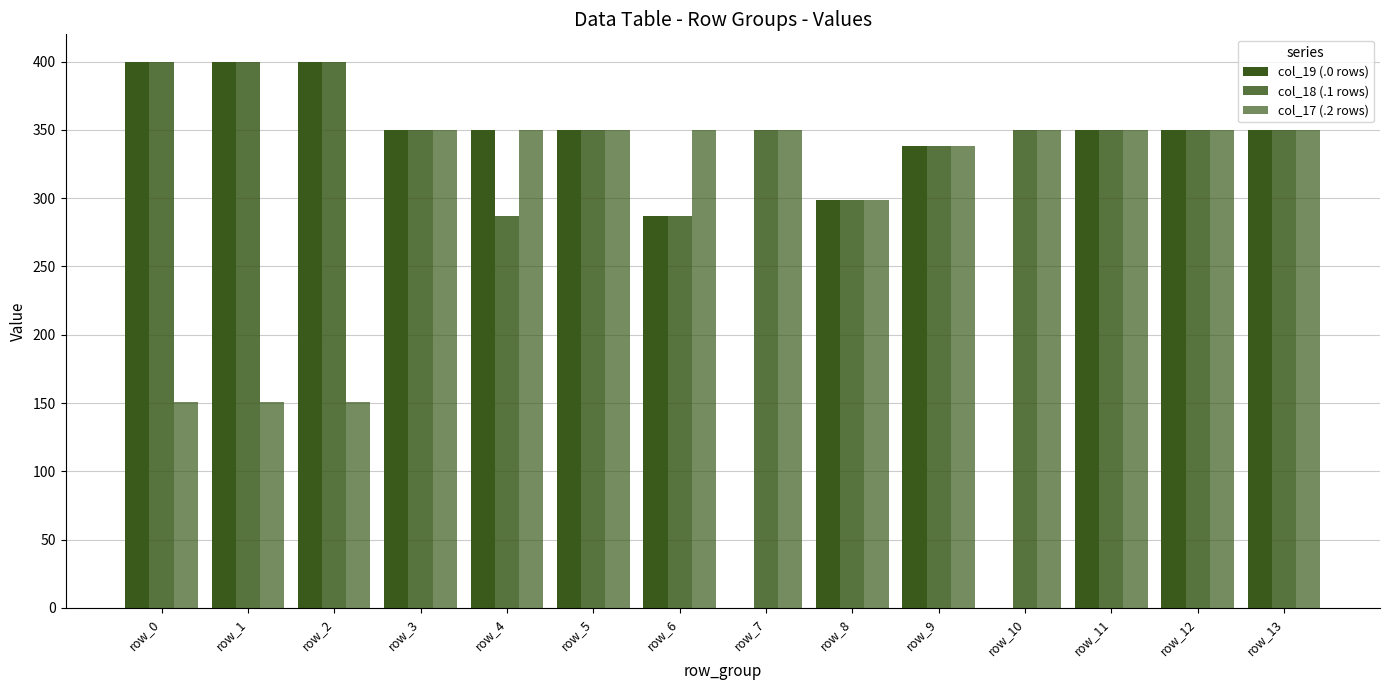

Does the chart contain stacked bars?

No